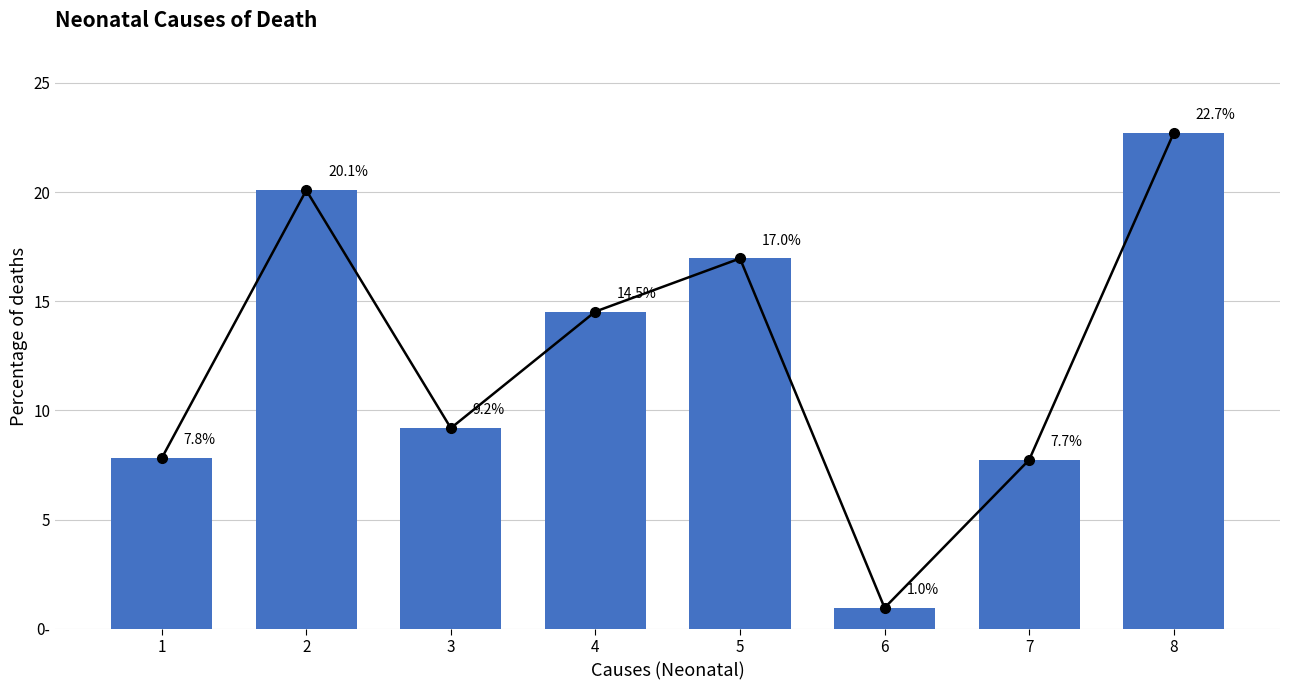

What is the change in value from 3 to 5?

+7.8